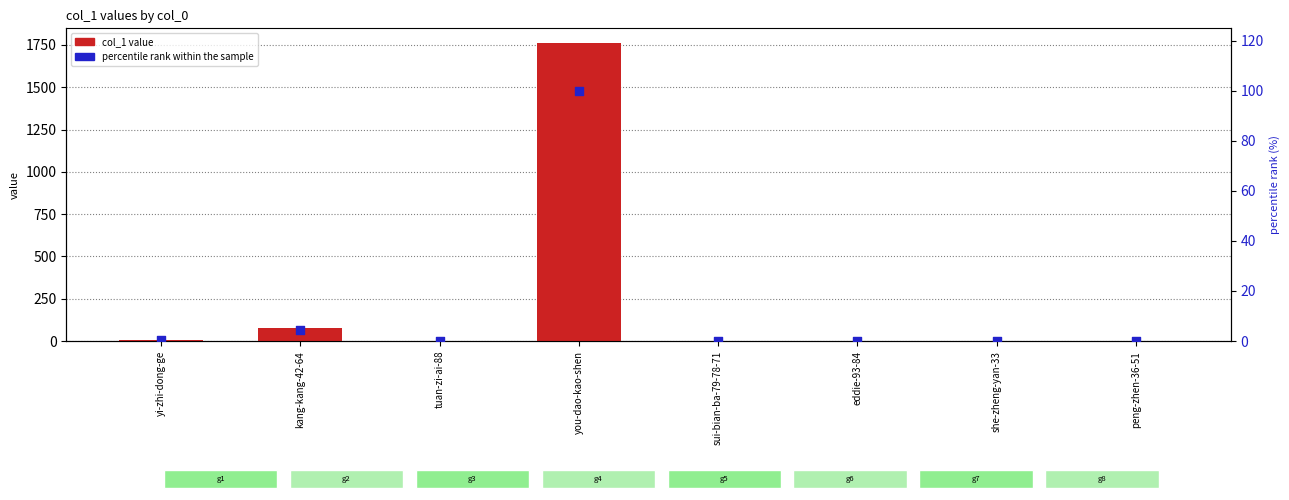

At which category is the sum across all series the highest?

you-dao-kao-shen